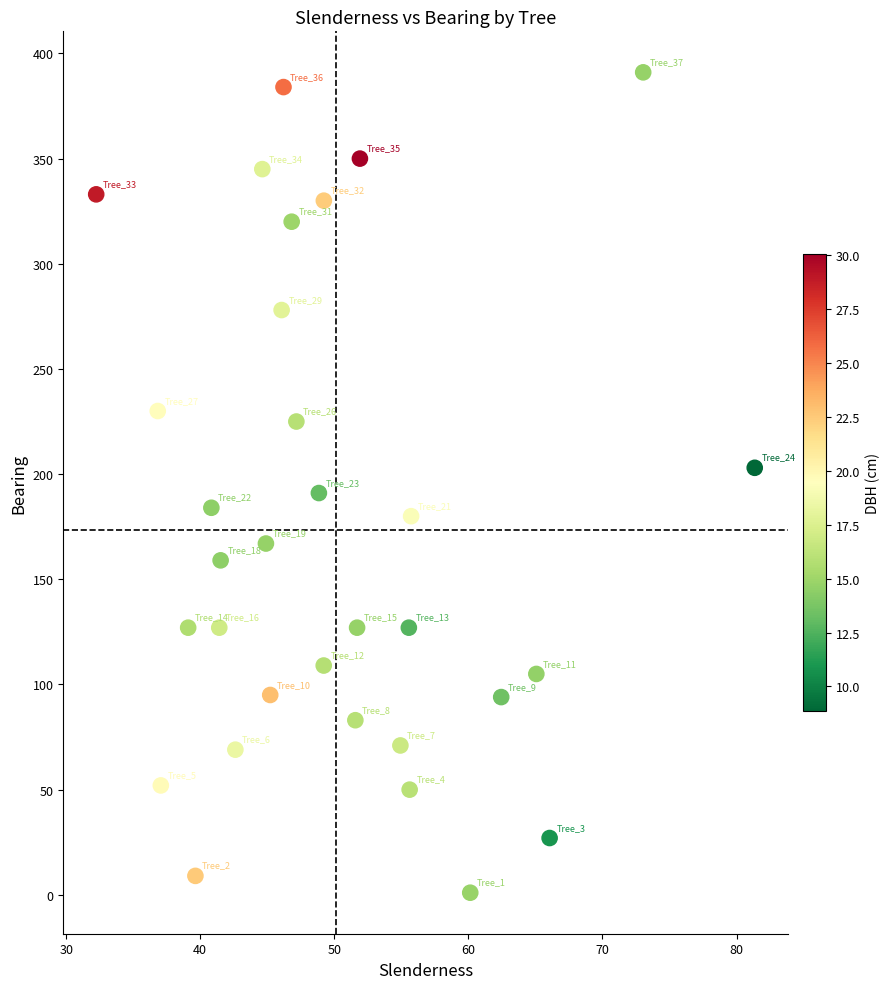

What is the range of Y values (max minus min)?

390